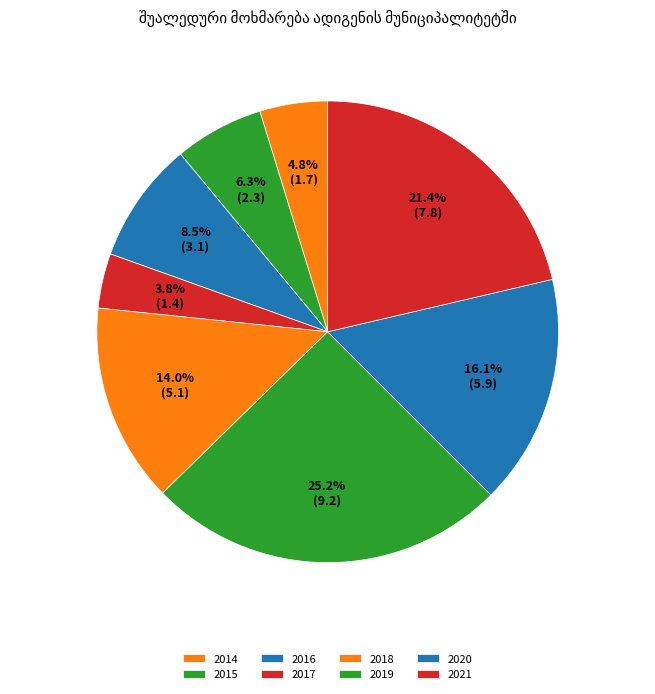

What percentage is the 2014 slice, to the nearest percent?

5%